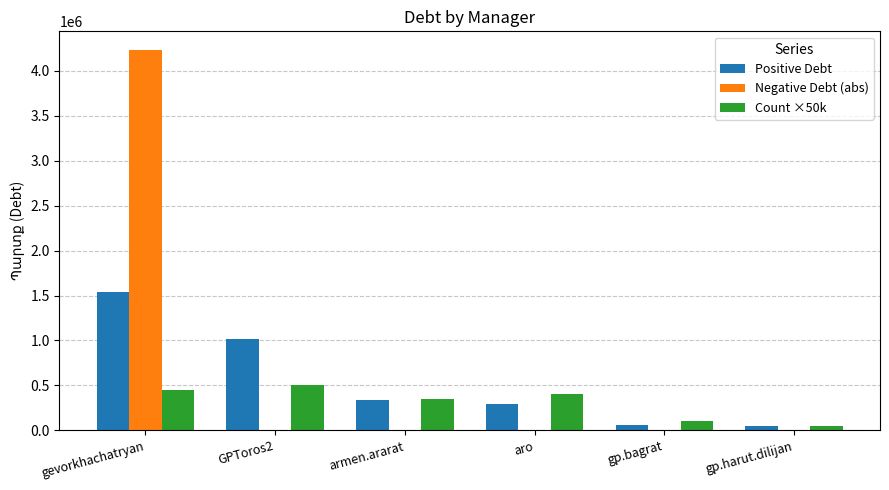

How many data points does each series have?

6